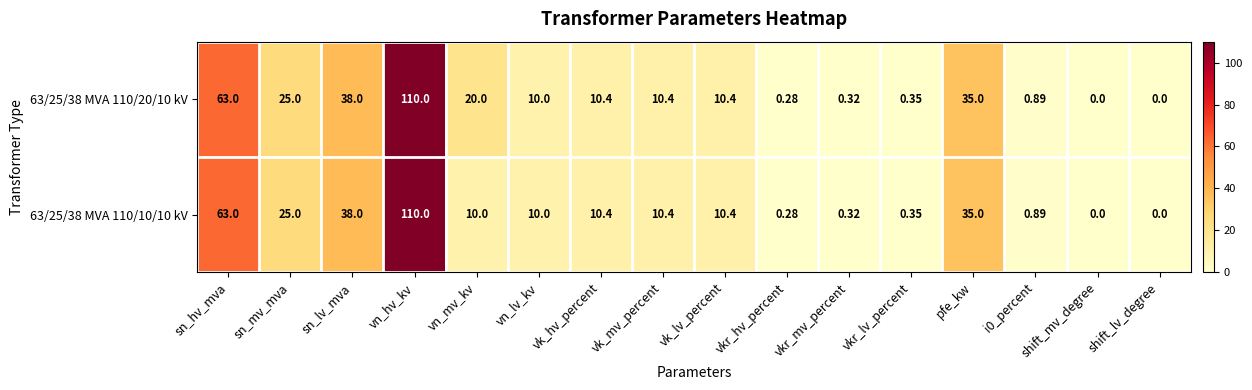

Which label corresponds to the largest value in the chart?

vn_hv_kv